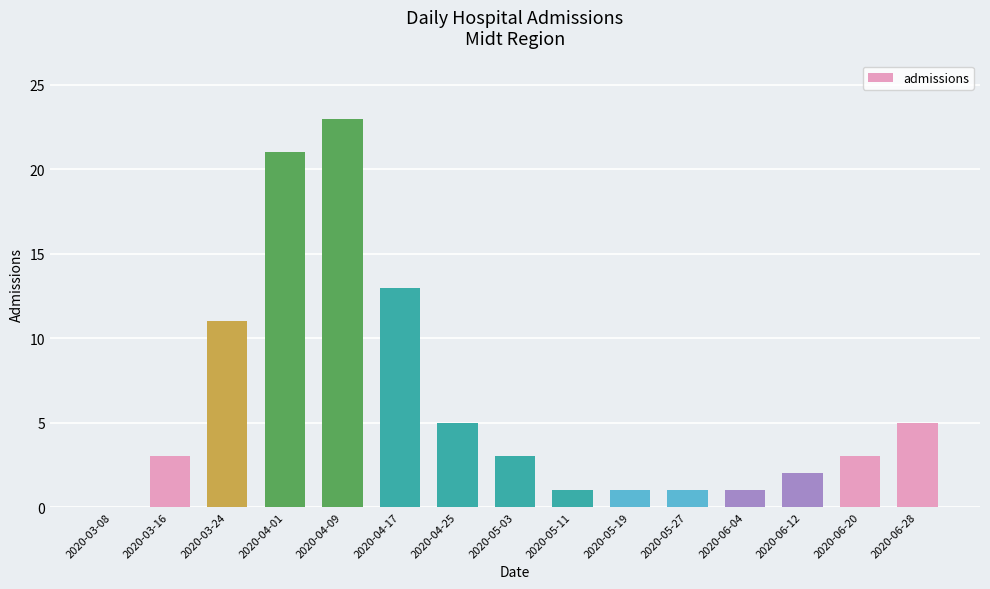

Between 2020-03-24 and 2020-04-09, which is larger?

2020-04-09